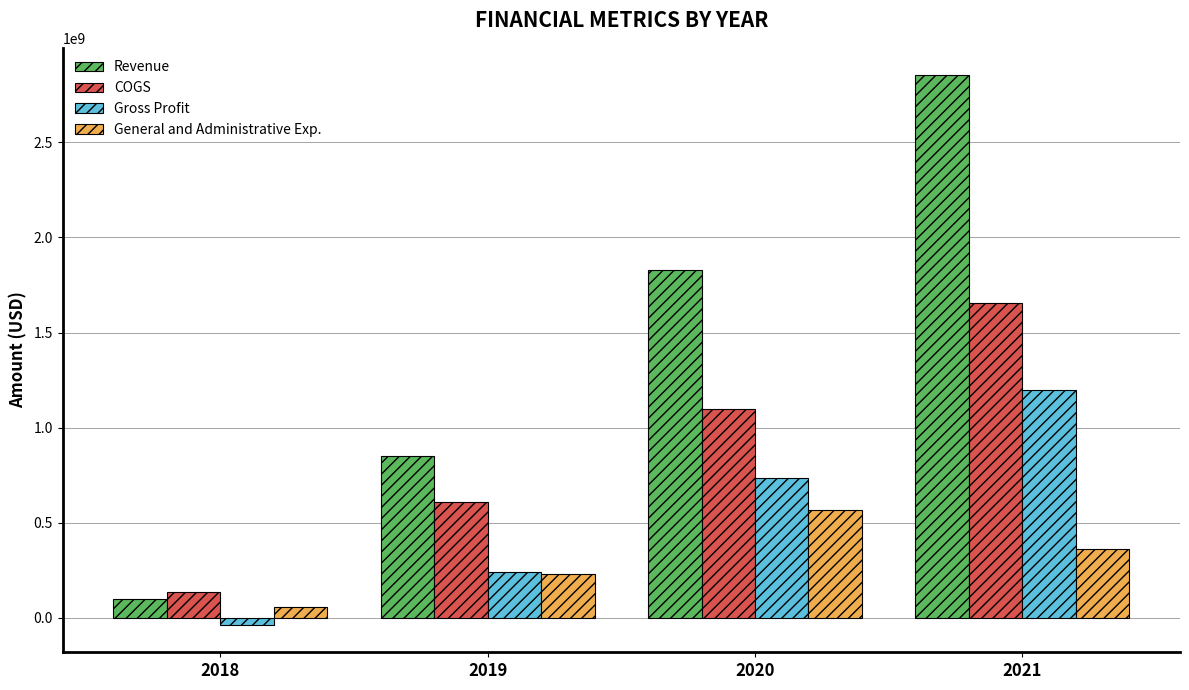

What is the total value across all series at 2020?

4226440000